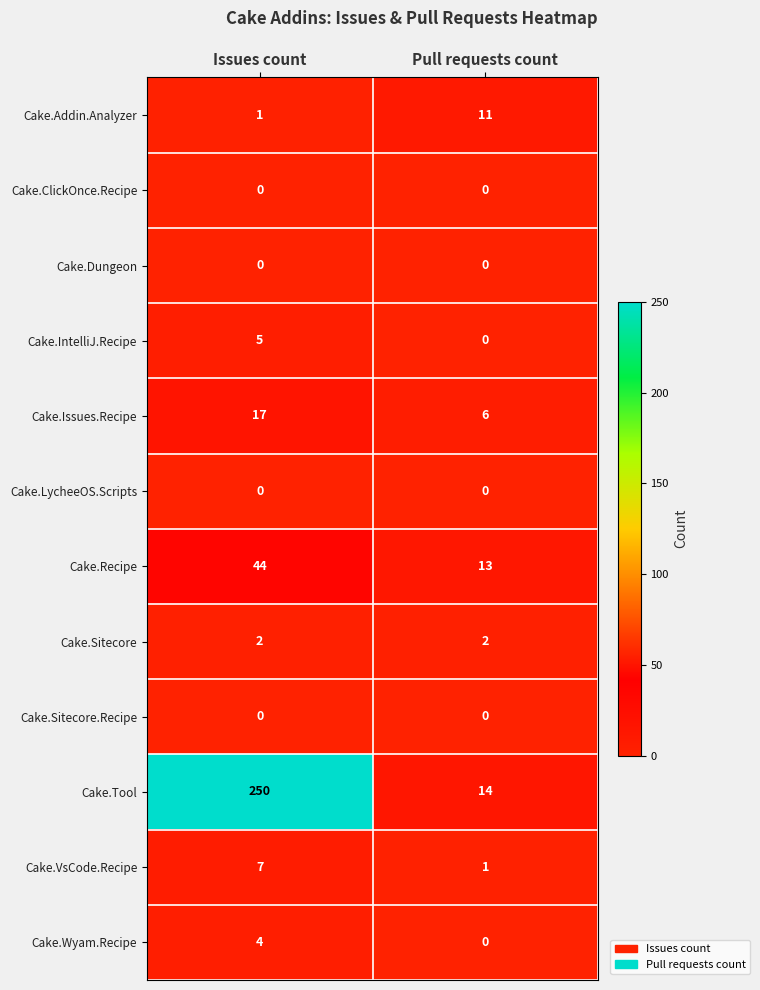

At which label does Cake.VsCode.Recipe reach its minimum?

Pull requests count